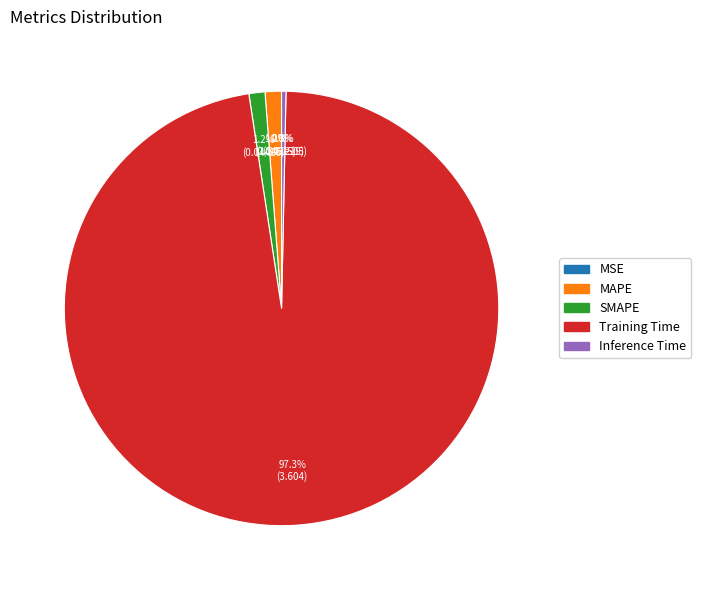

Does MAPE account for over 50% of the chart?

No